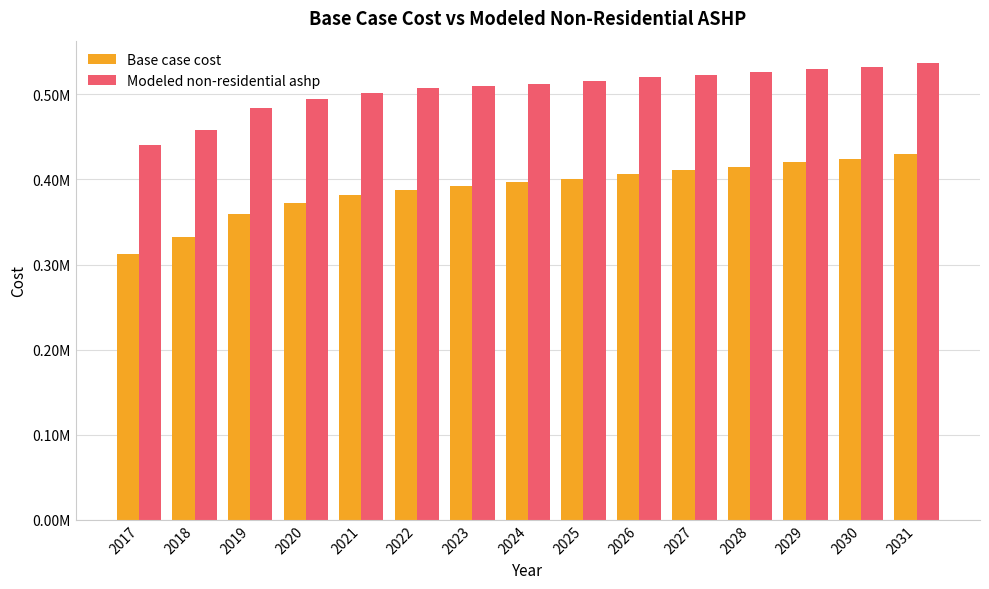

True or false: Modeled non-residential ashp has a value of 312120.5 at 2028.

False